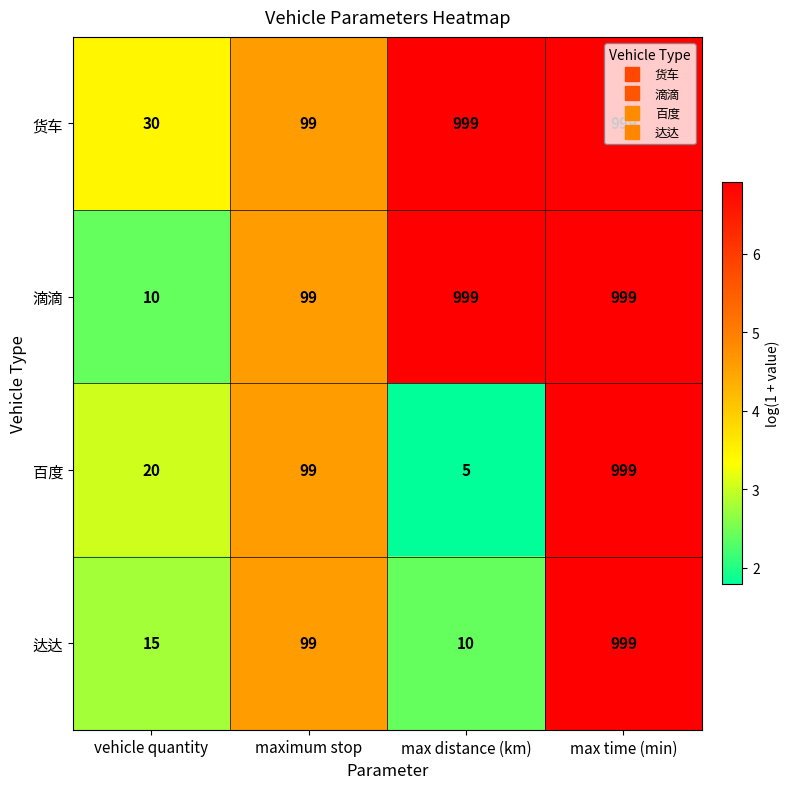

How many data points does each series have?

4